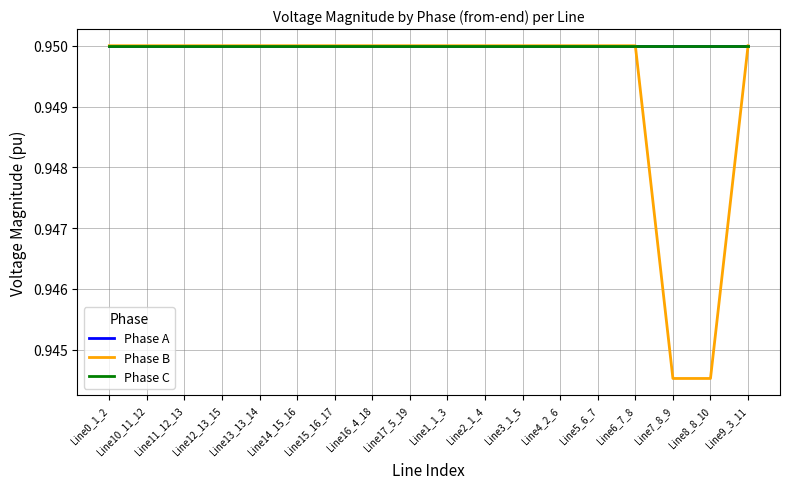

Read the Phase A value at Line6_7_8.

0.9